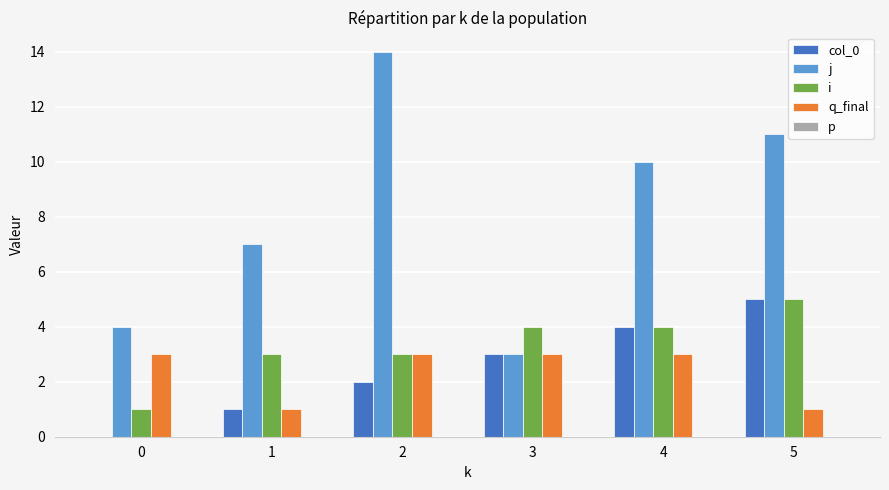

What is the sum of all i values?

20